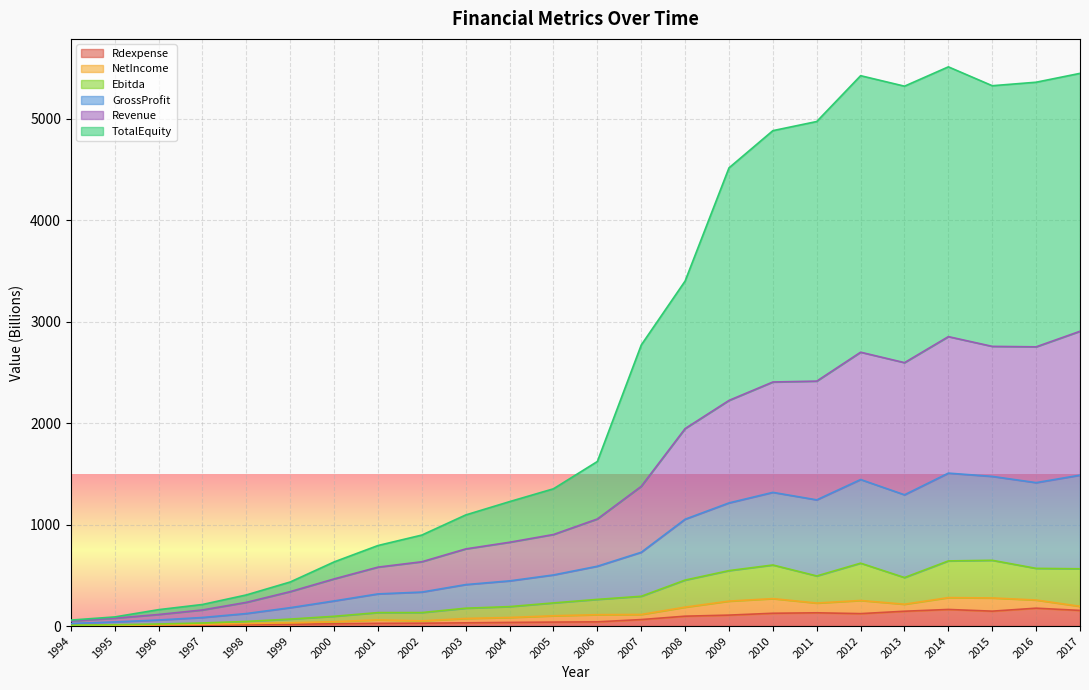

The Ebitda series shows 132.9 at 2013. True or false?

False